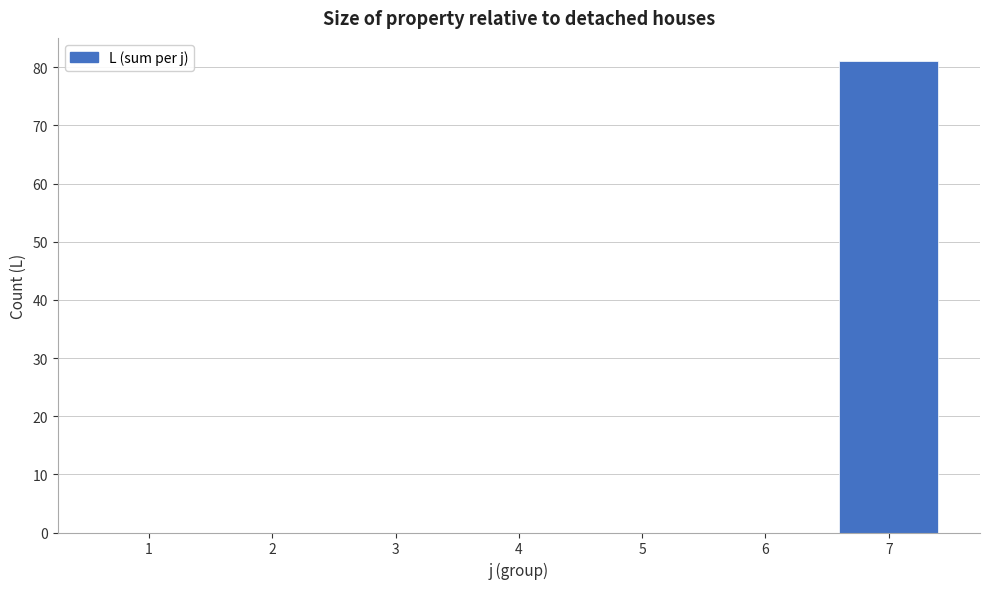

Reading left to right, what are all the values shown in this chart?

1=0	2=0	3=0	4=0	5=0	6=0	7=81